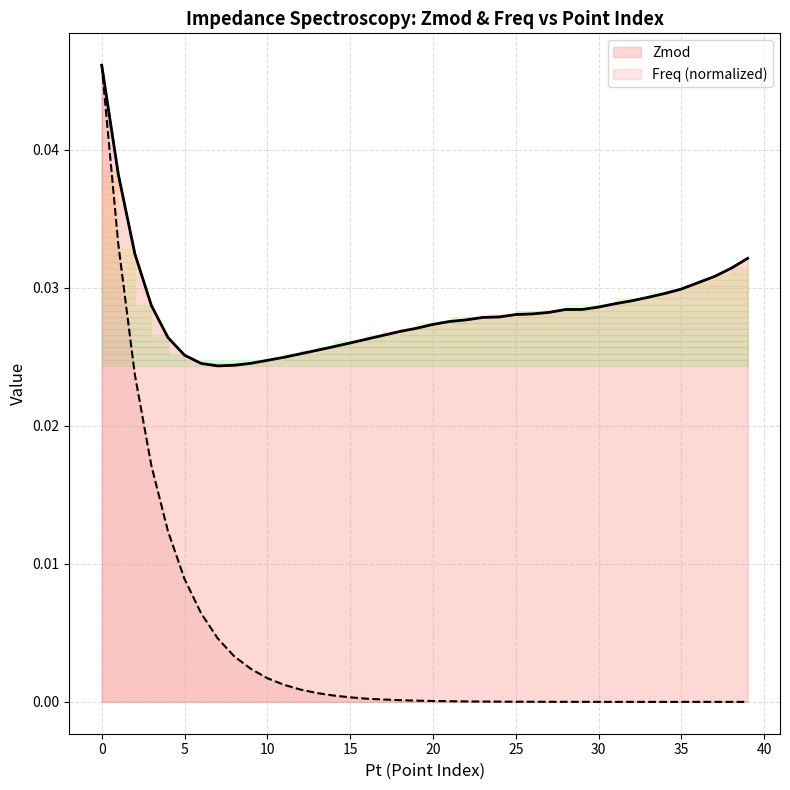

Count the number of categories in the chart.

40